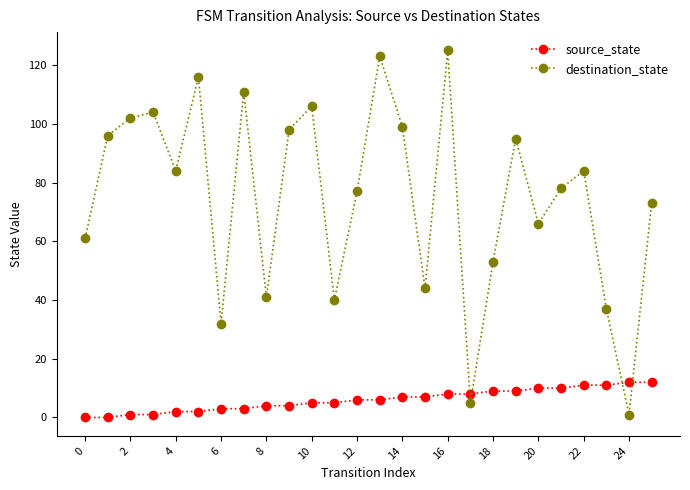

What is the value of the source_state point at the 16th from the left?

7